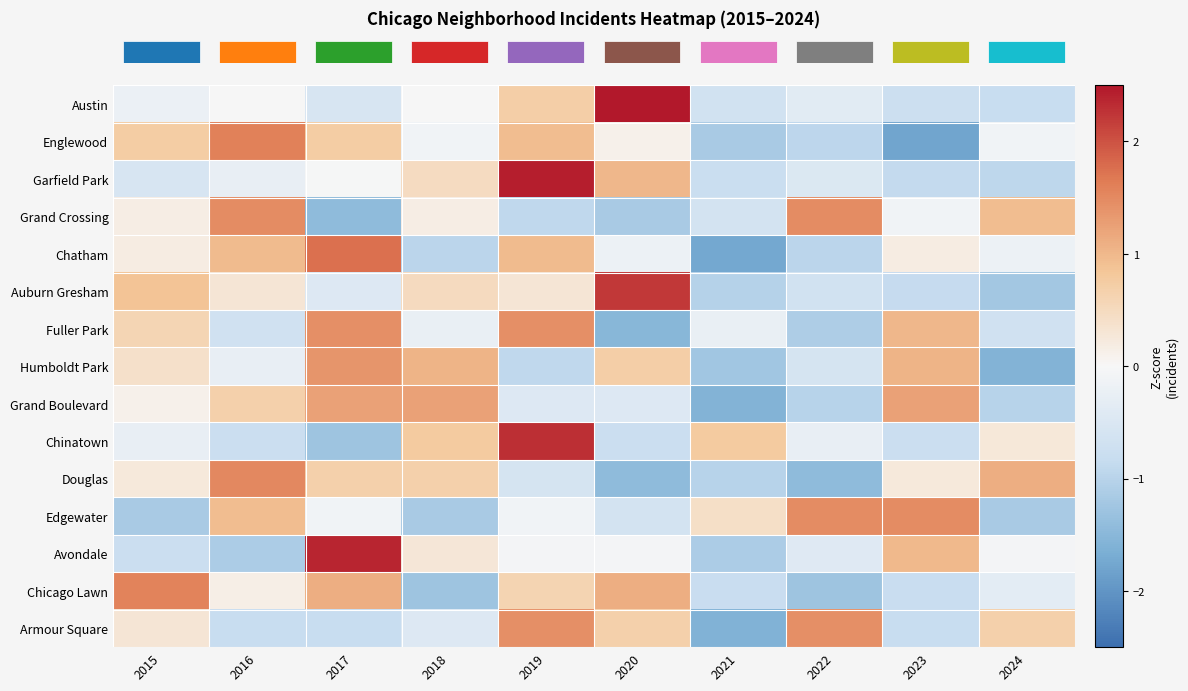

At which category is the sum across all series the highest?

2019